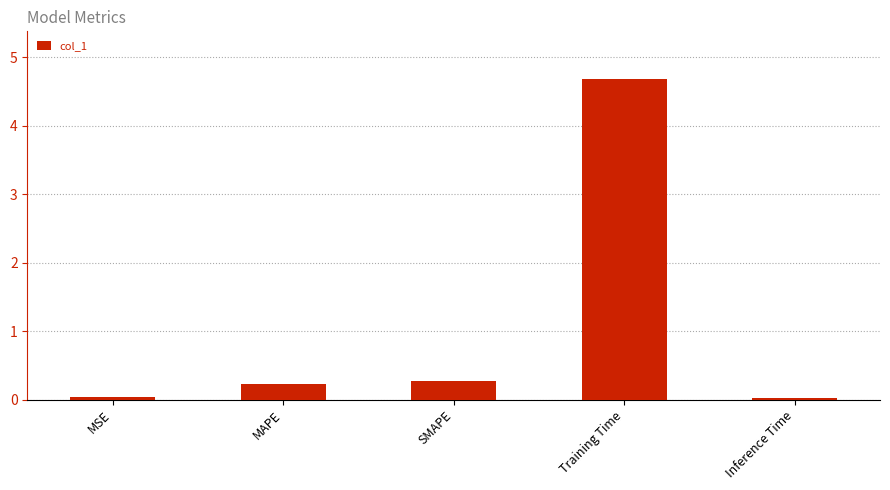

The chart shows a value of 0.3 at SMAPE. True or false?

True